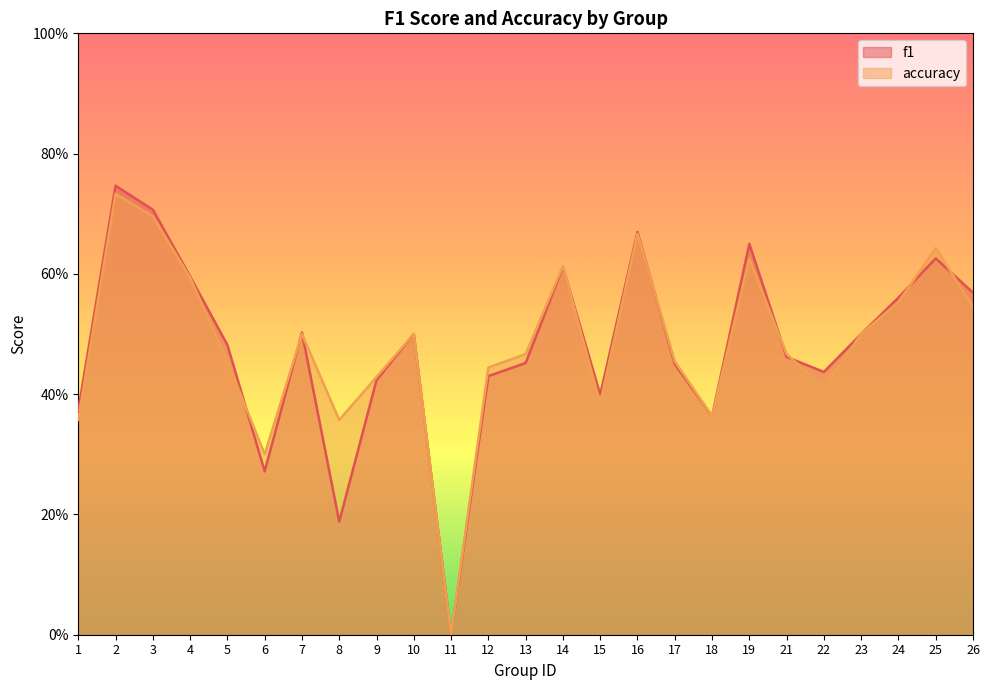

At 10, list the series in order from smallest to largest.

f1, accuracy